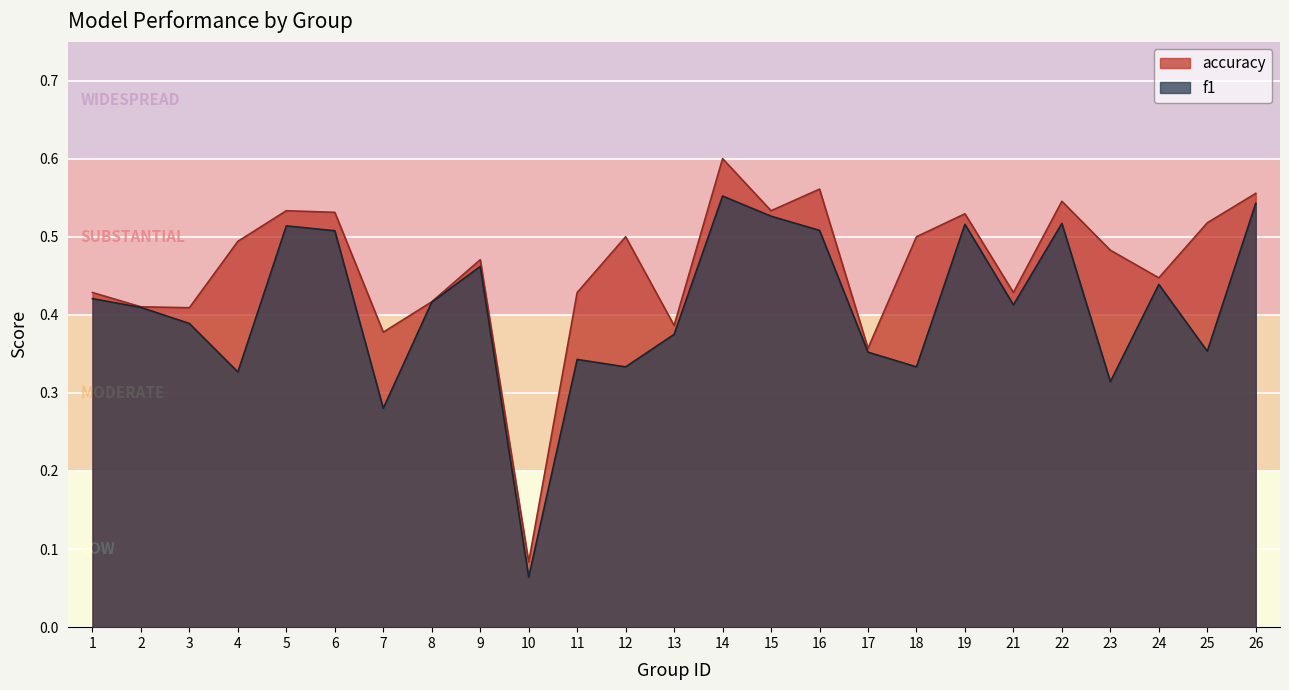

Where is f1 nearest to the value 0?

10